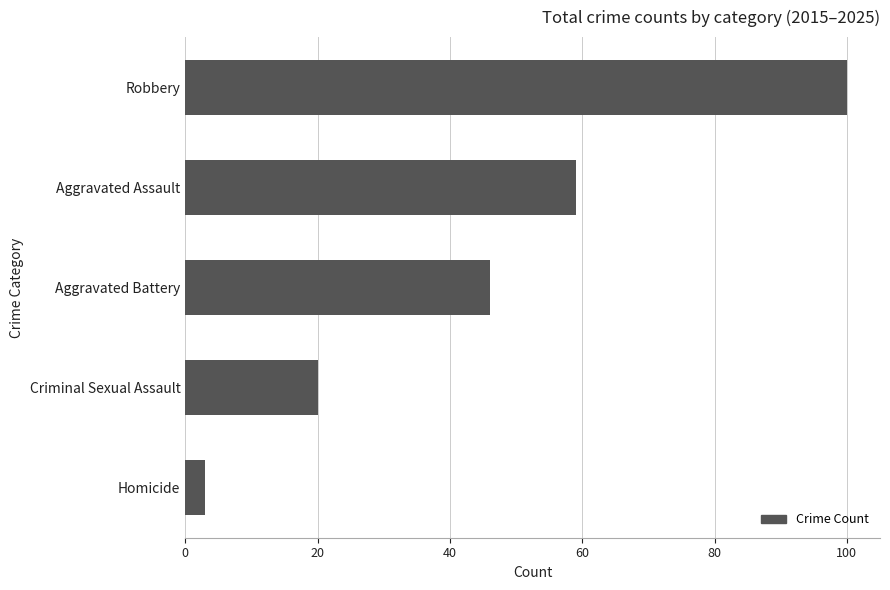

What is the sum of all values?

228